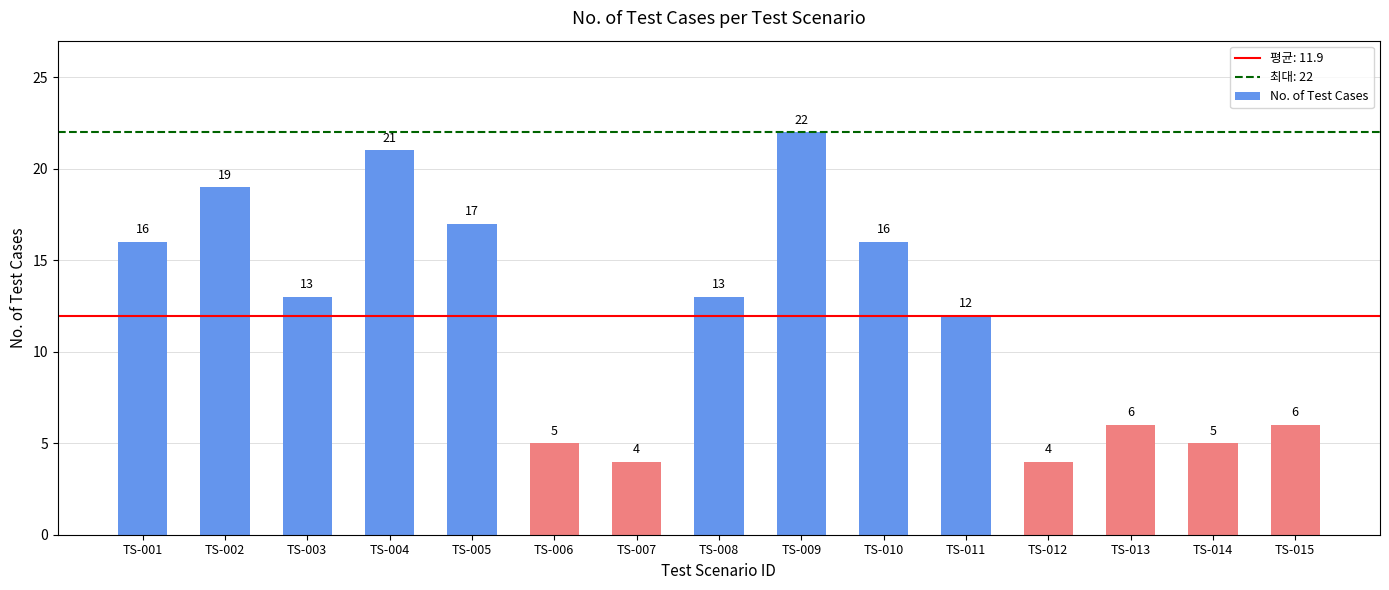

Between TS-007 and TS-001, which is larger?

TS-001